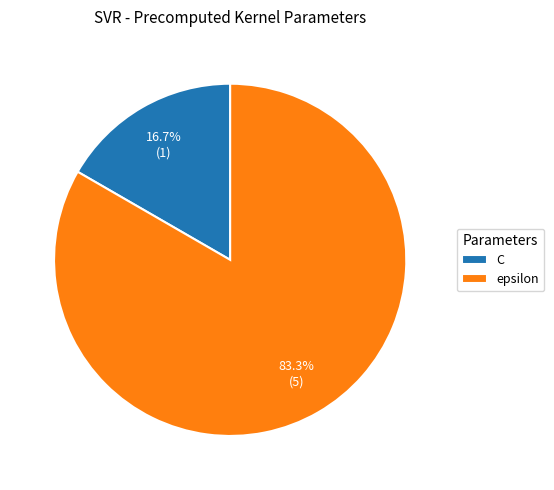

To the nearest percent, what is the difference between the epsilon and C slice percentages?

67%